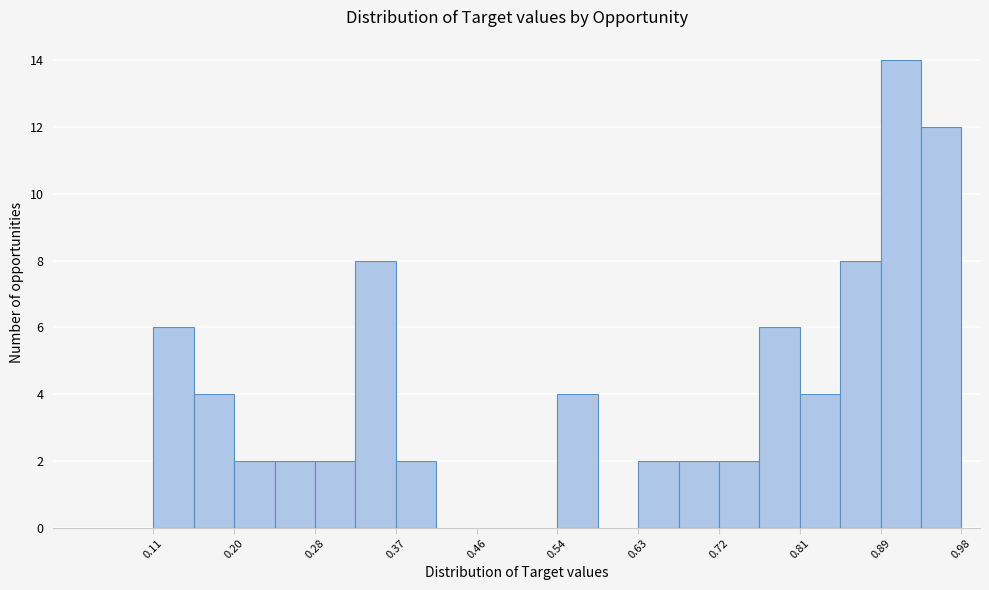

Reading left to right, transcribe this chart: for each bar, give the range it covers on the x-axis and its height. Neither the bar edges nor the heights are printed on the chart, so give them approximately, as read against the axes.

0.11 to 0.15: 6
0.15 to 0.20: 4
0.20 to 0.24: 2
0.24 to 0.28: 2
0.28 to 0.33: 2
0.33 to 0.37: 8
0.37 to 0.41: 2
0.41 to 0.46: 0
0.46 to 0.50: 0
0.50 to 0.54: 0
0.54 to 0.59: 4
0.59 to 0.63: 0
0.63 to 0.67: 2
0.67 to 0.72: 2
0.72 to 0.76: 2
0.76 to 0.81: 6
0.81 to 0.85: 4
0.85 to 0.89: 8
0.89 to 0.94: 14
0.94 to 0.98: 12